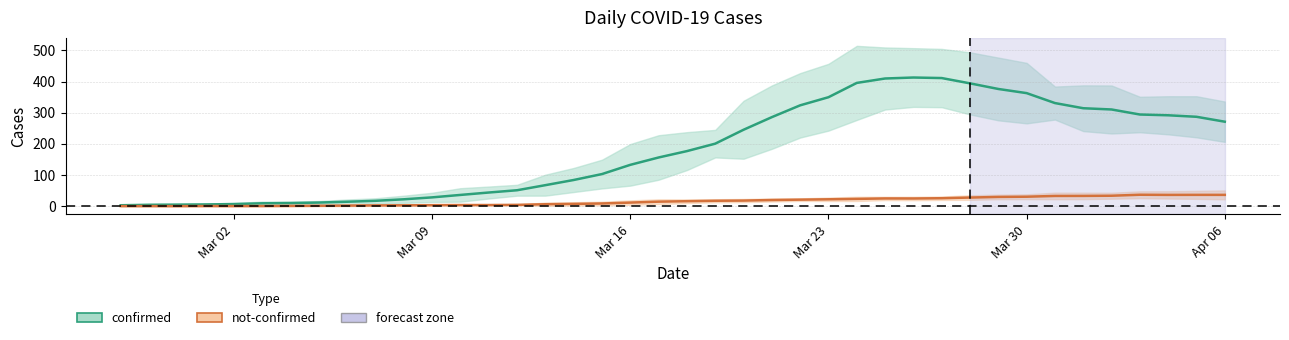

At which category is the sum across all series the highest?

2020-03-27